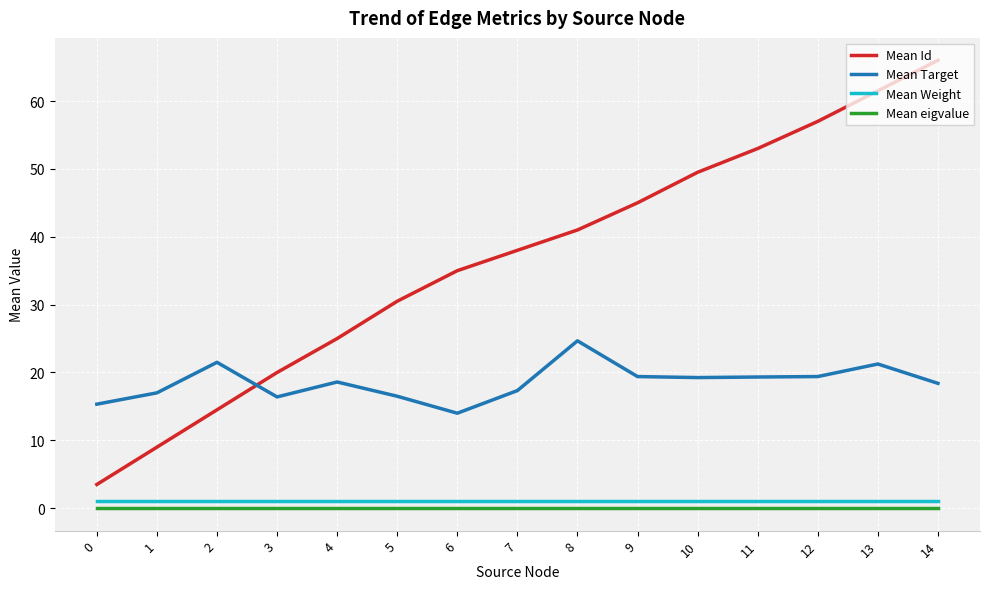

Which series has the largest range (max minus min)?

Mean Id